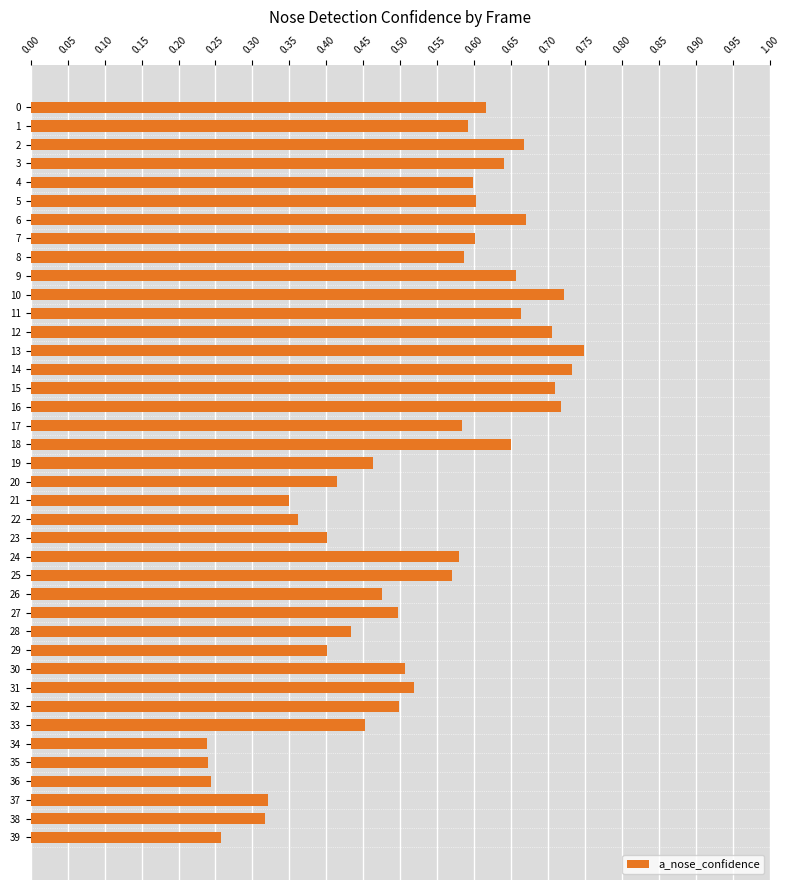

Are the bars horizontal?

Yes